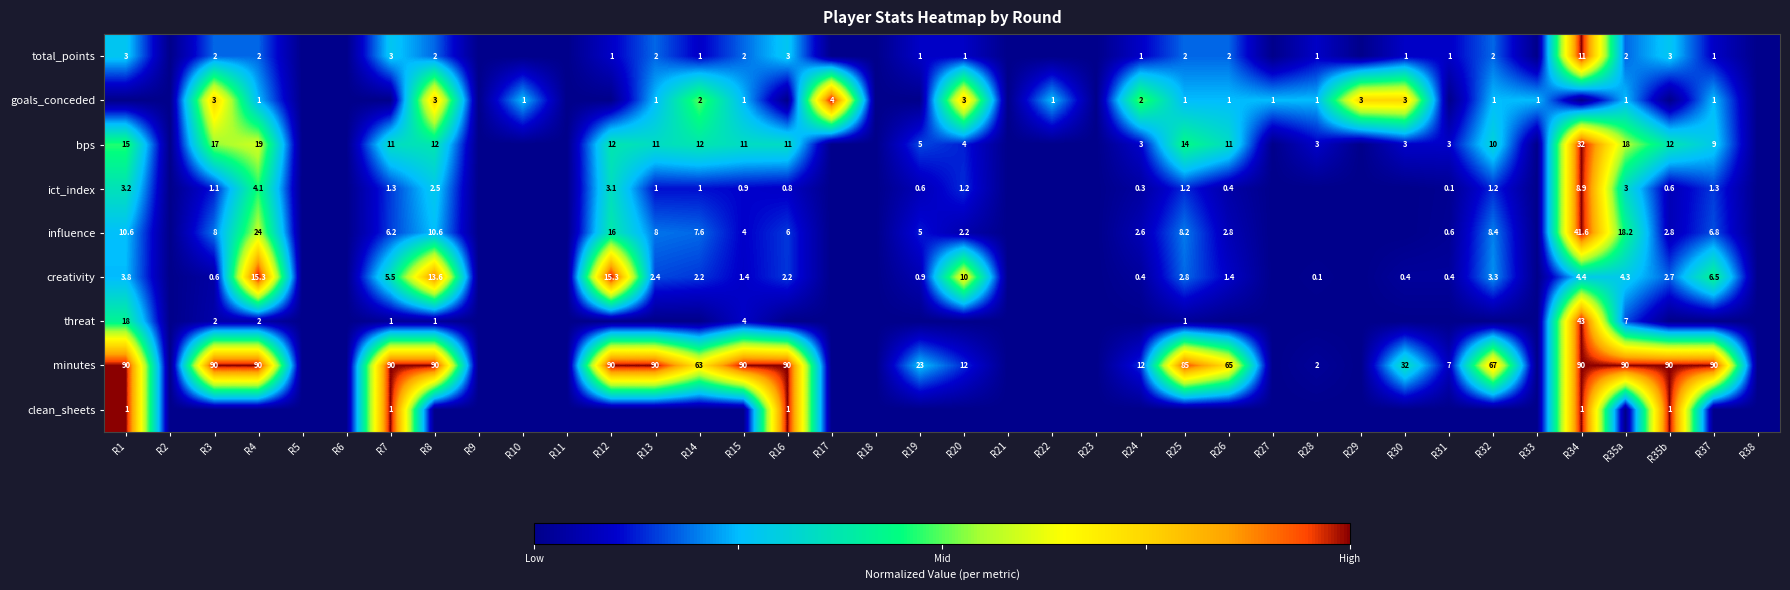

What is the sum of the bps values at R30 and R35a?

21.0